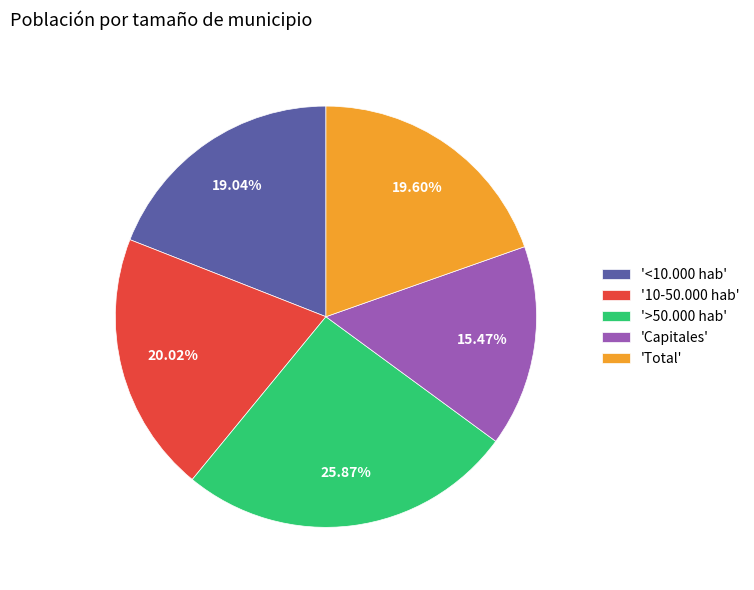

Is there any slice that represents more than half of the pie?

No